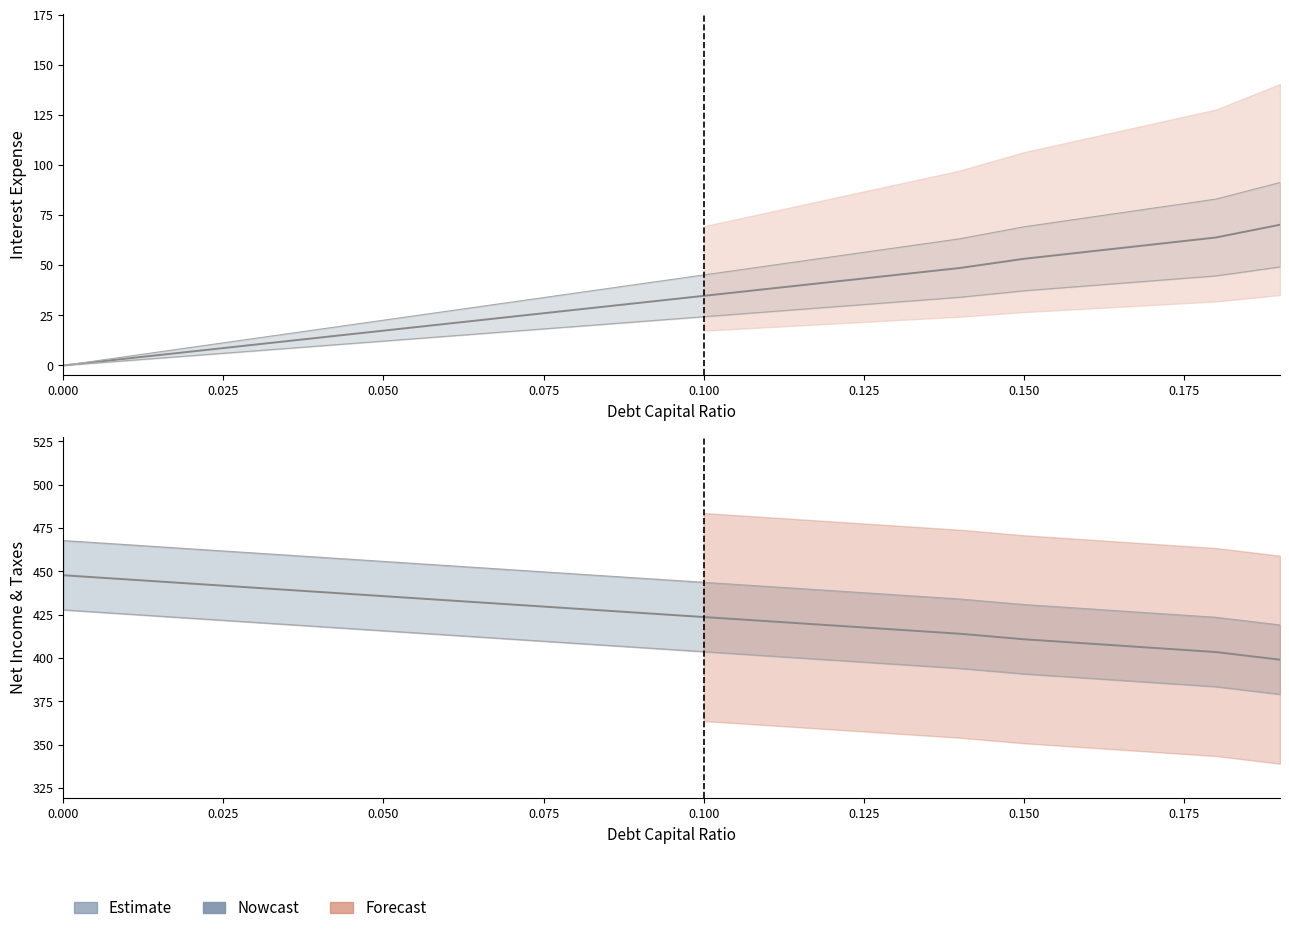

What is the difference between the maximum and second lowest values in the net_income series?

44.3